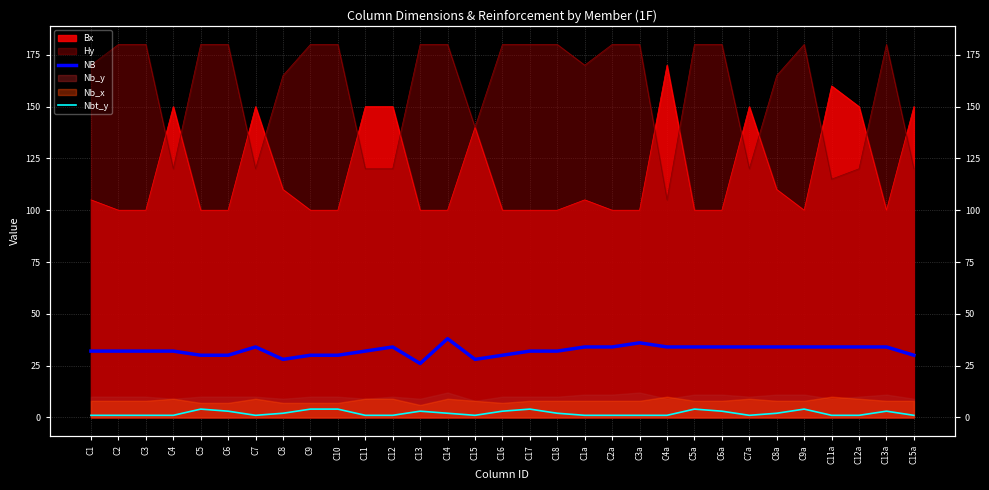

How many categories are shown in the chart?

31